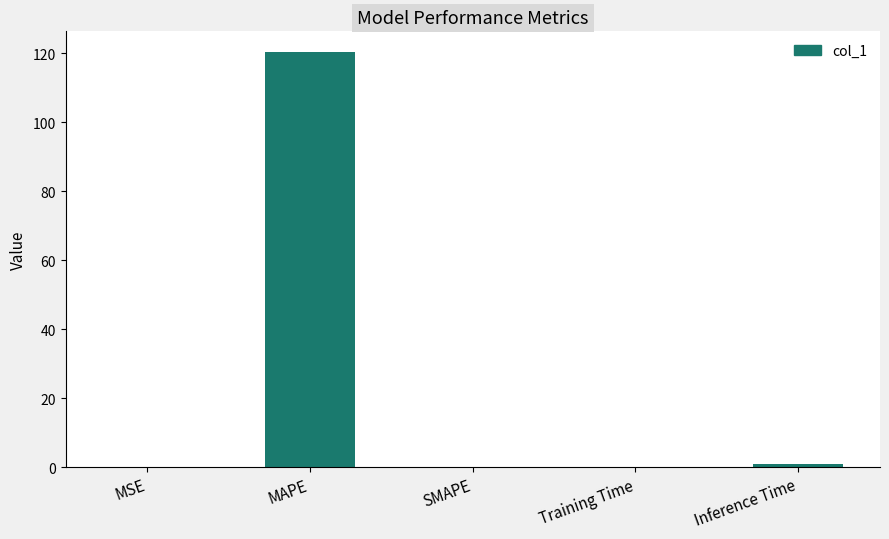

The chart shows a value of 51.8 at SMAPE. True or false?

False